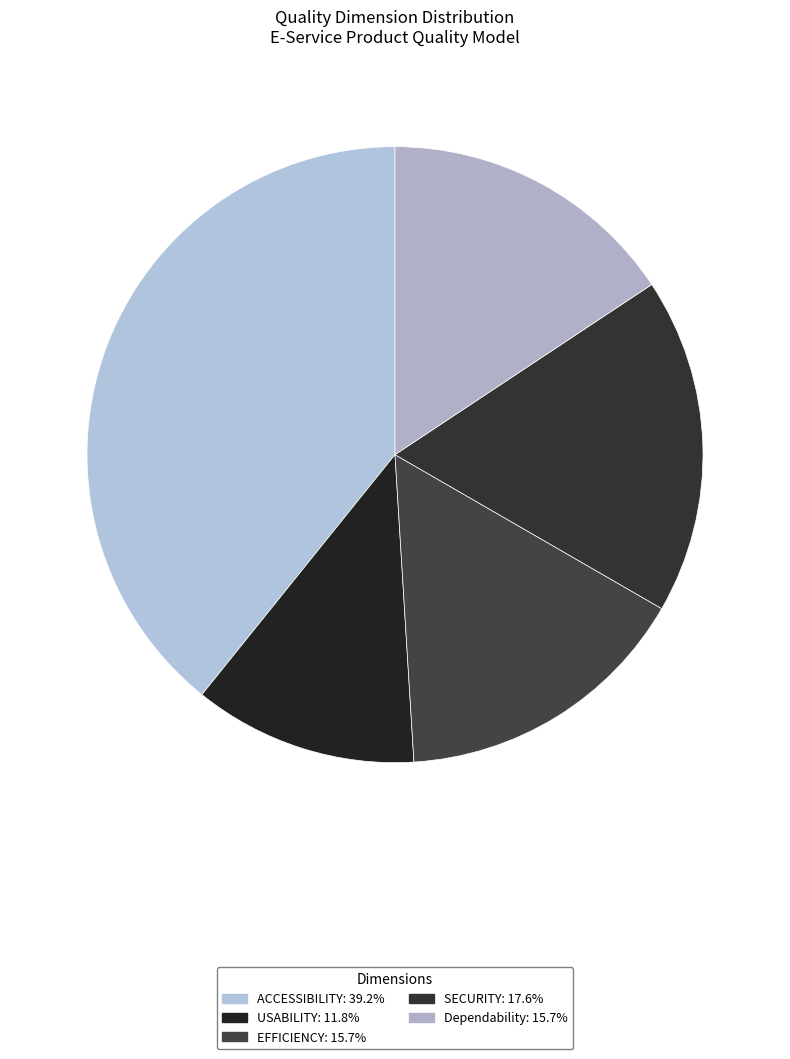

How many slices are in this pie chart?

5